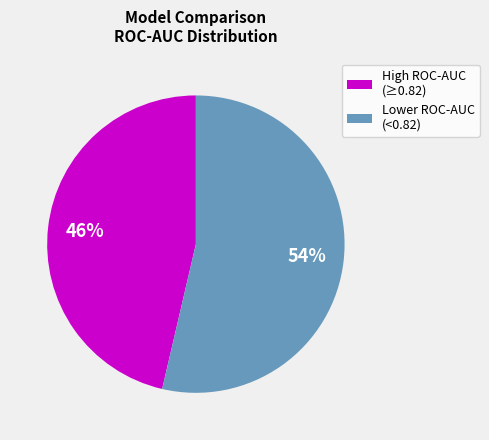

To the nearest percent, what portion does Lower ROC-AUC (<0.82) represent?

54%